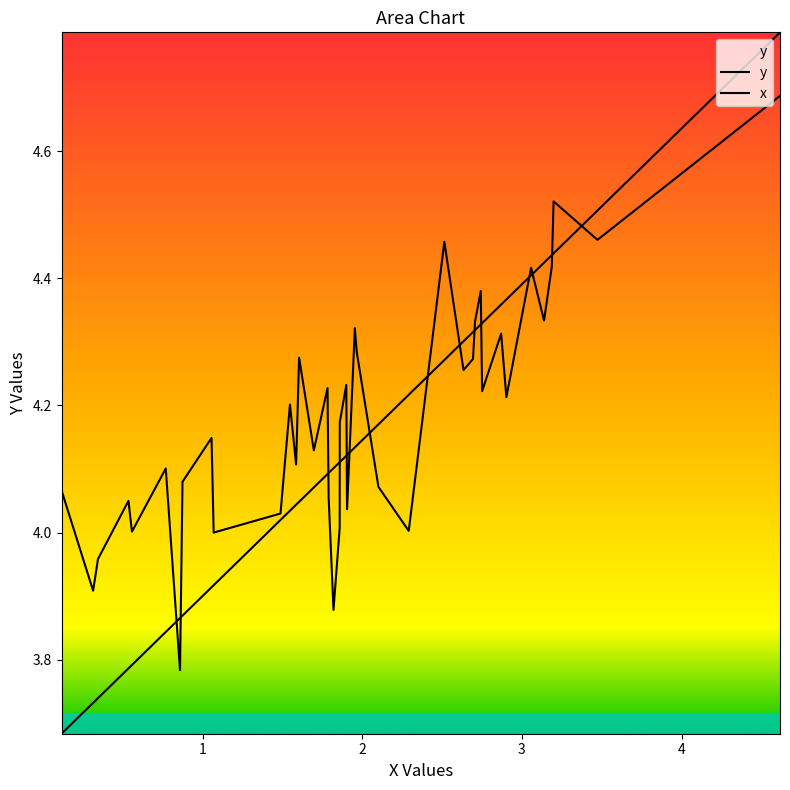

How many lines are shown in the chart?

2